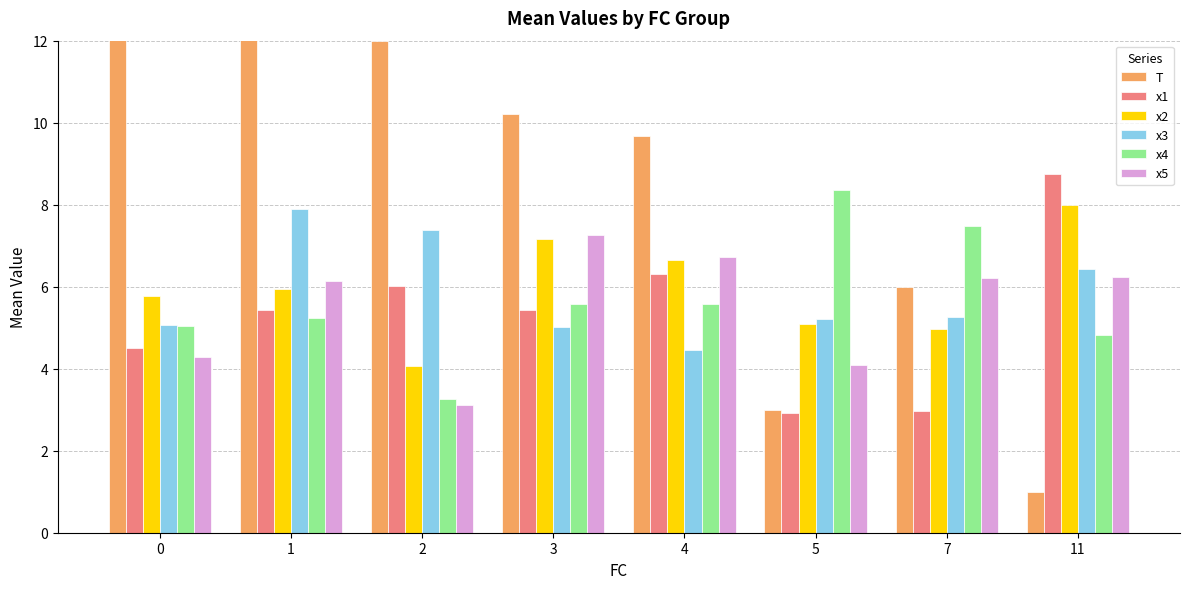

What is the difference between the x5 values at 11 and 4?

0.5